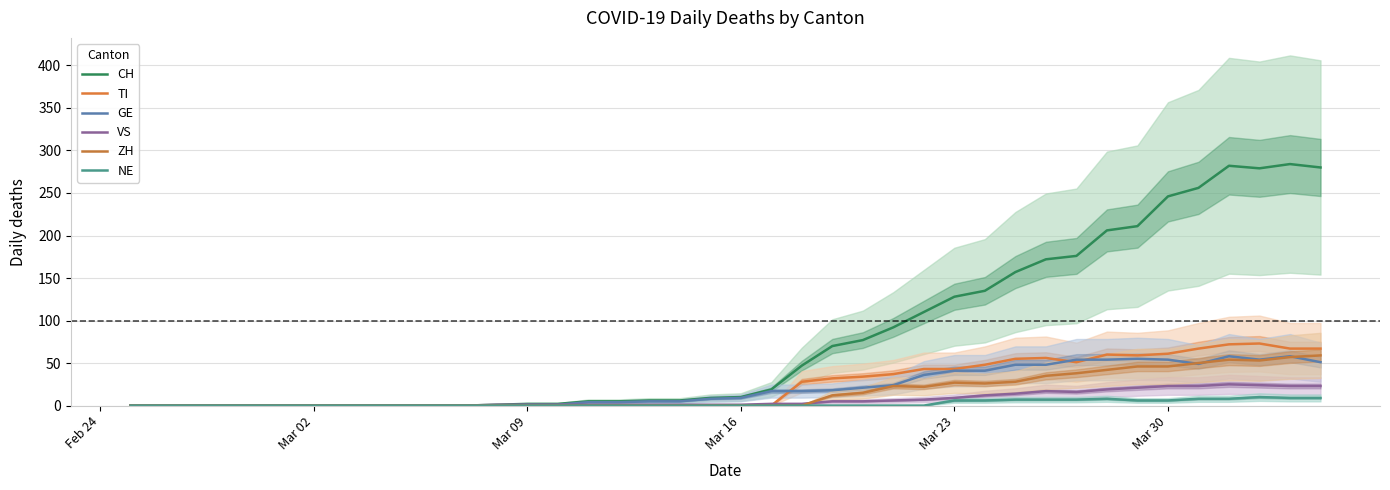

List the series in order of their peak value, lowest first.

NE, VS, GE, ZH, TI, CH